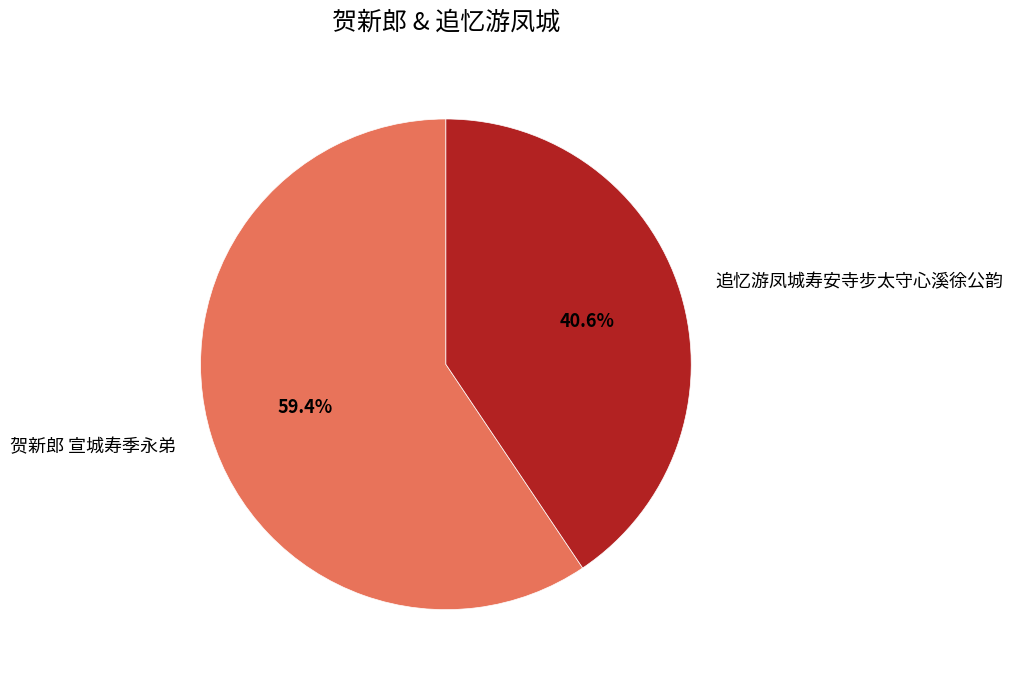

Which category has the biggest portion of the pie?

贺新郎 宣城寿季永弟